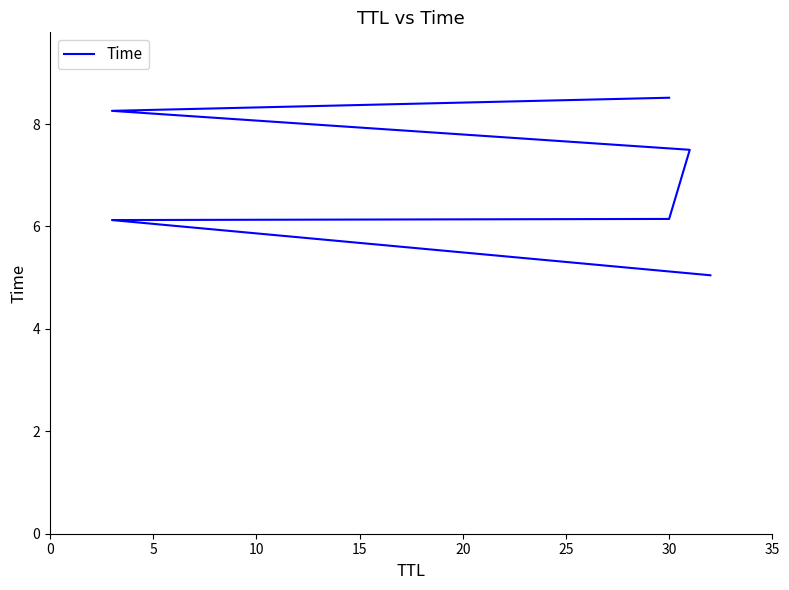

What is the change in value from 20 to 25?

+0.3